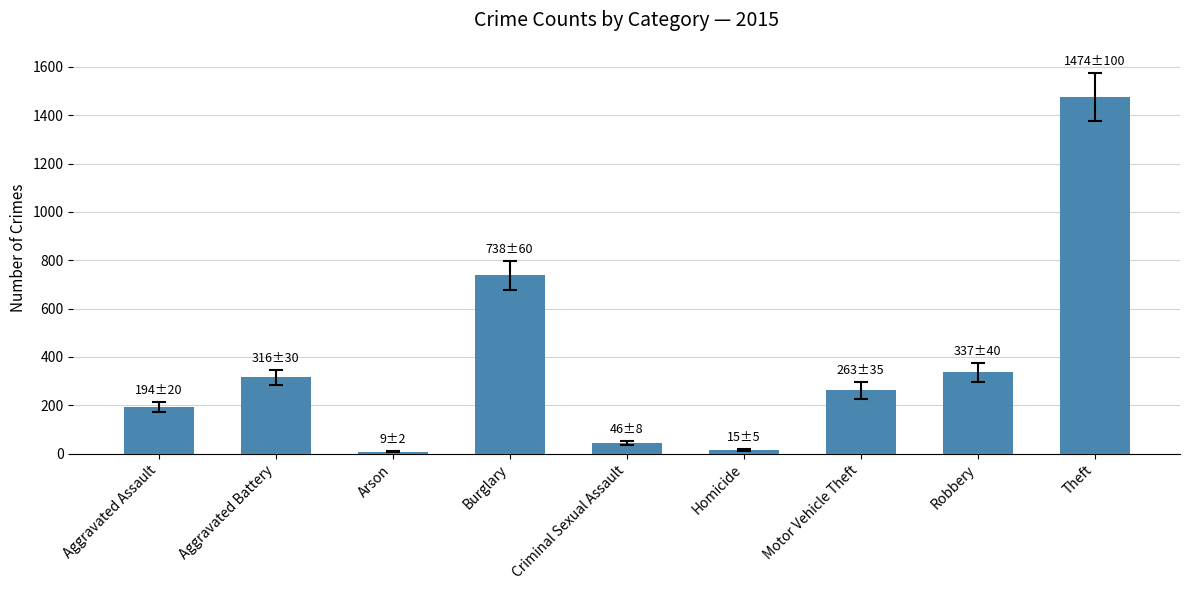

What is the sum of all values?

3392